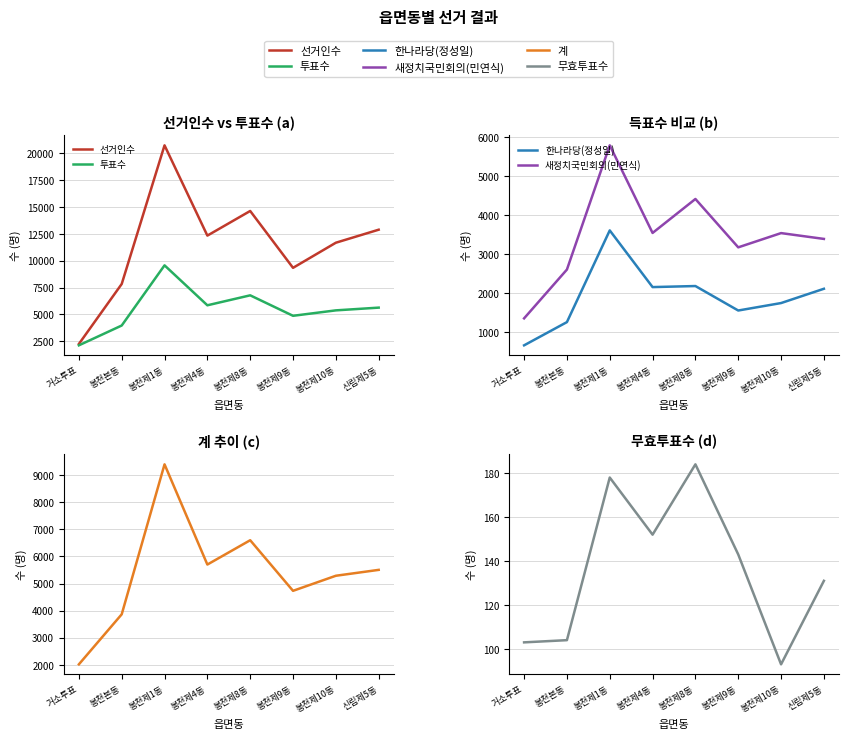

True or false: 새정치국민회의(민연식) and 무효투표수 cross at least once.

False